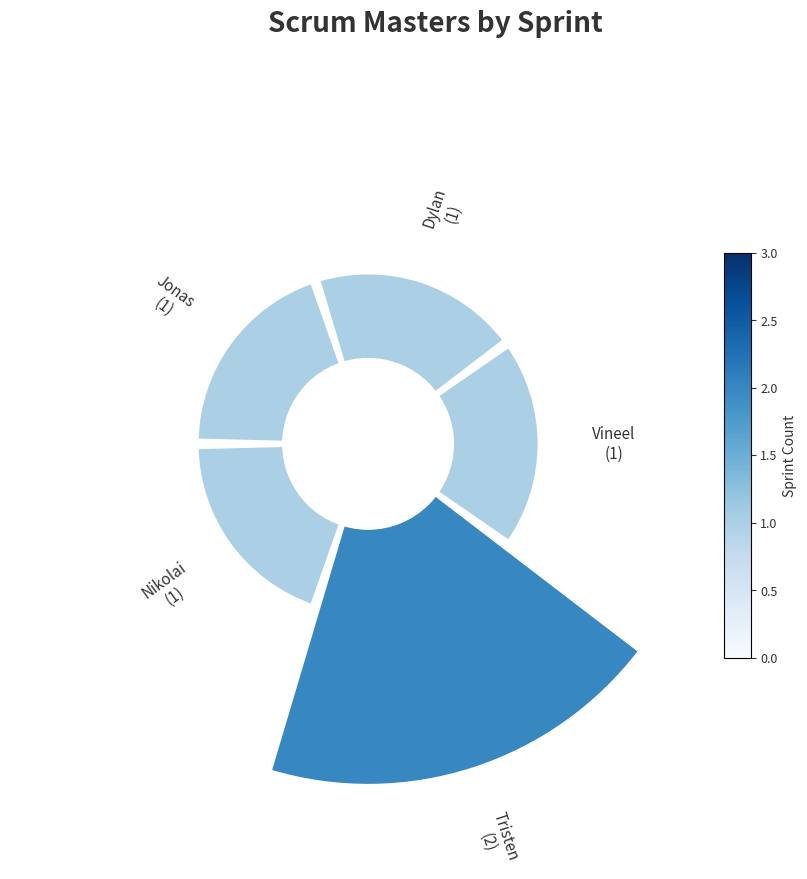

How many segments does this pie chart have?

5